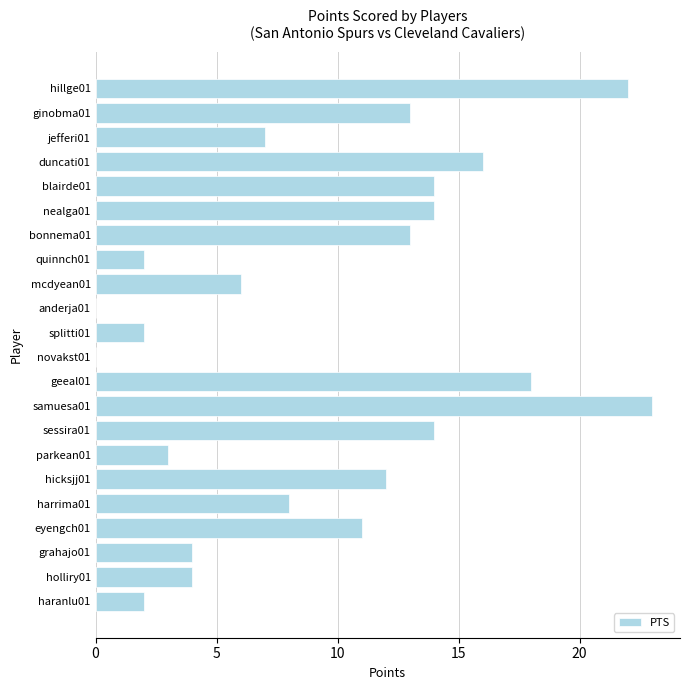

How many distinct data groups are displayed?

1